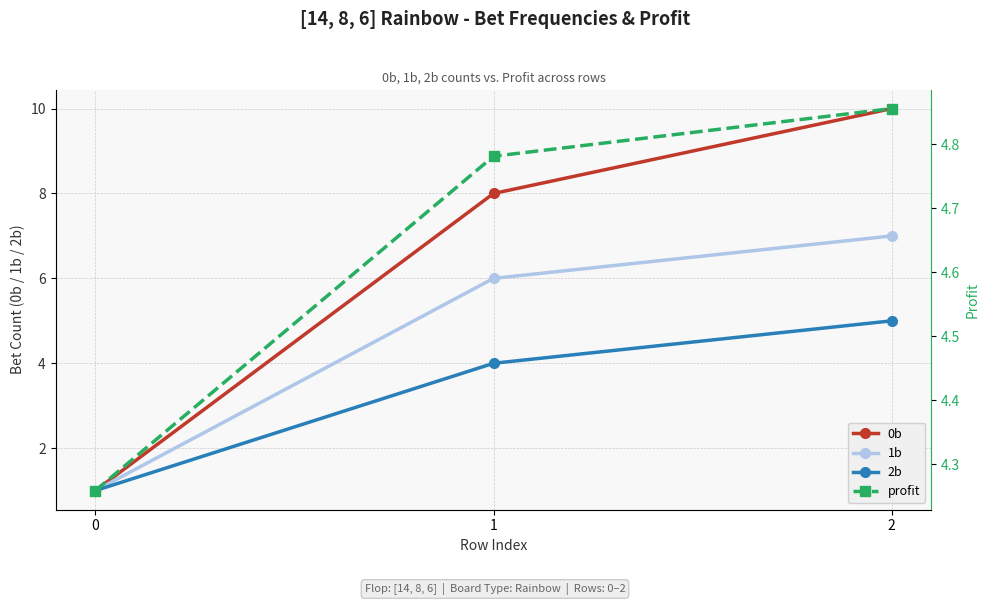

Is it true that 1b equals 0.3 at 0?

False